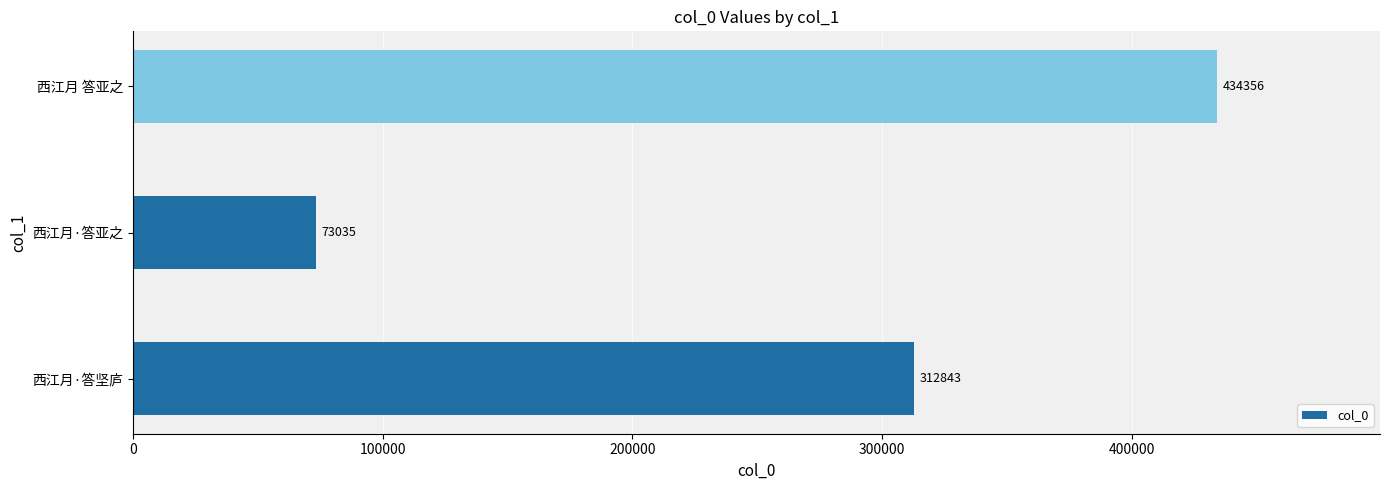

What is the difference between the maximum and minimum values?

361321